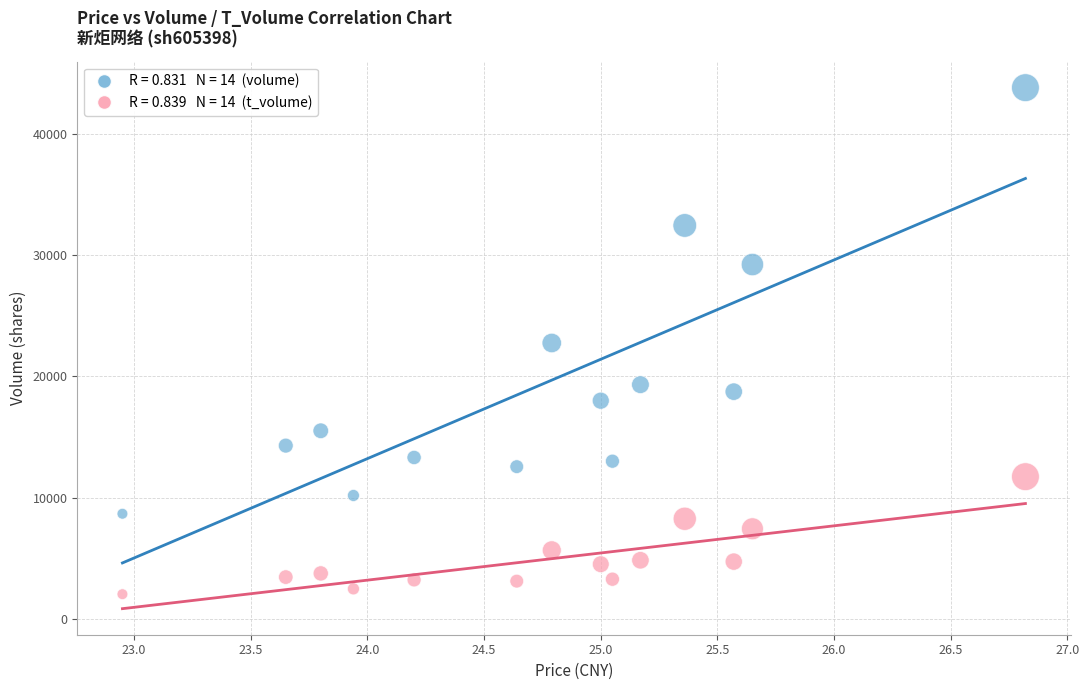

Across all data points, what is the range of Y values (max minus min)?

41838